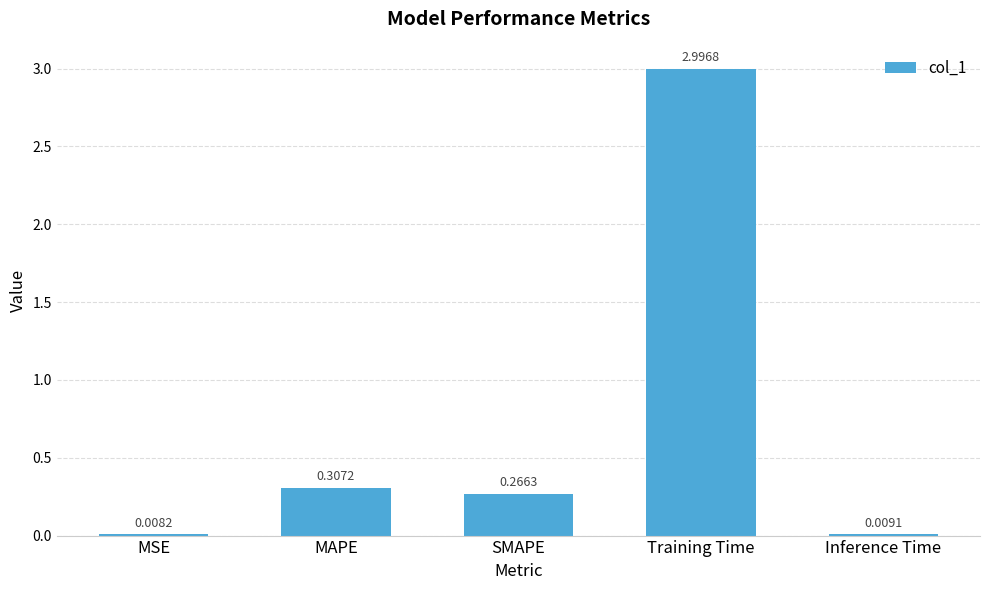

Between Inference Time and Training Time, which is larger?

Training Time